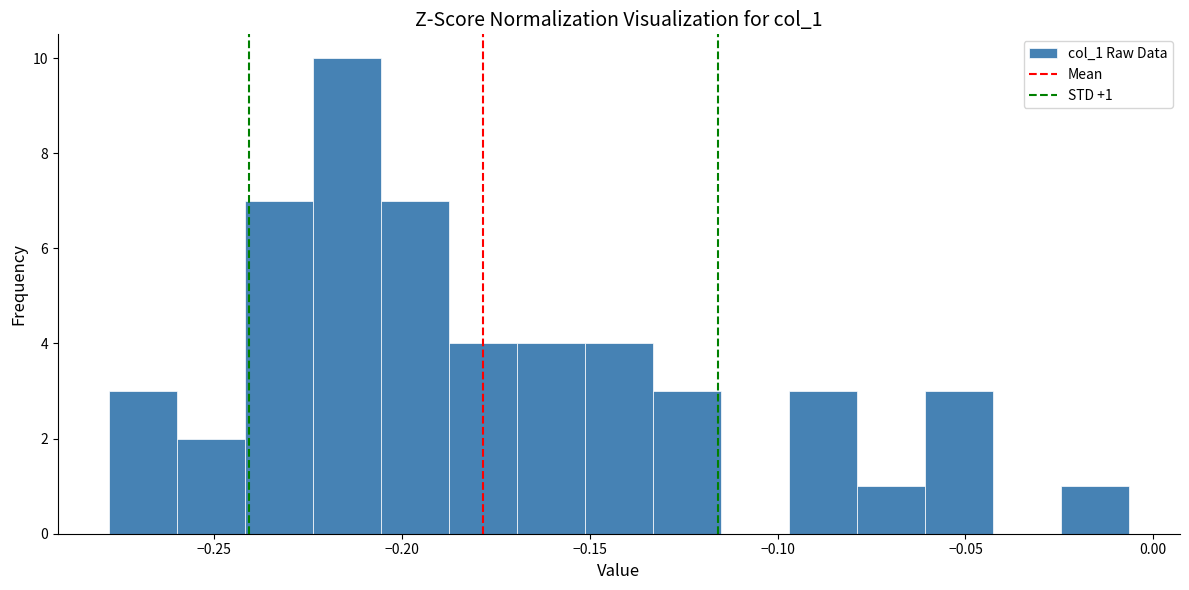

Around what value on the x-axis is the tallest bar? Give the approximate position of its centre, as read against the axis.

-0.215